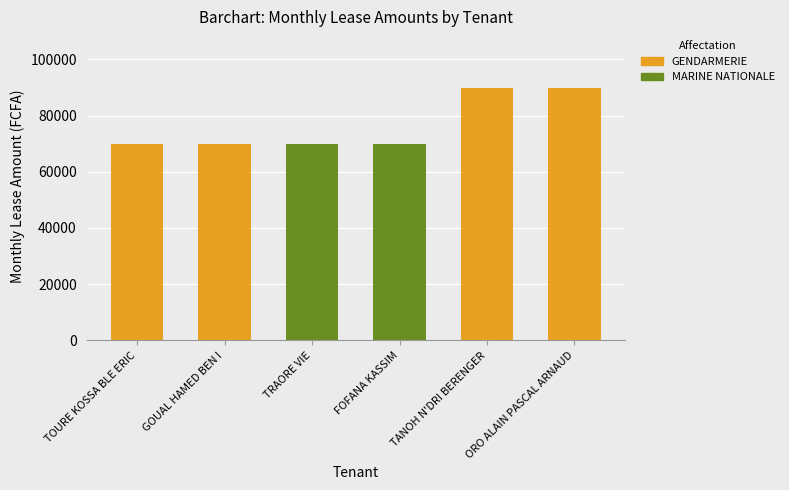

Is it true that the value at TRAORE VIE is 70000?

True